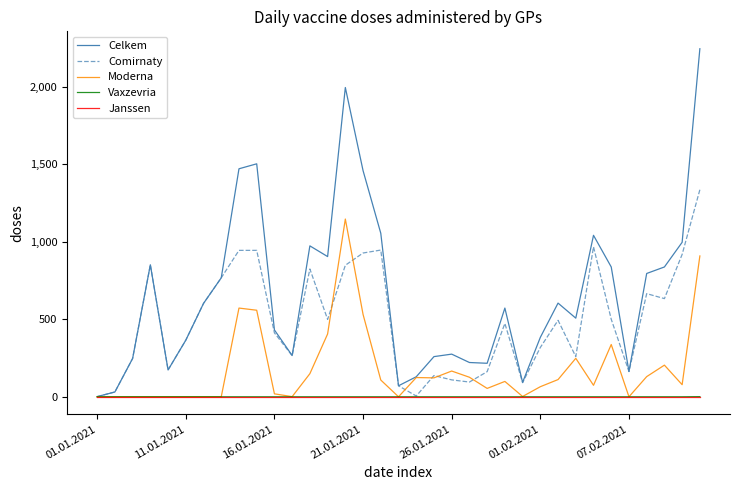

Is this an area chart (filled region under the line)?

No